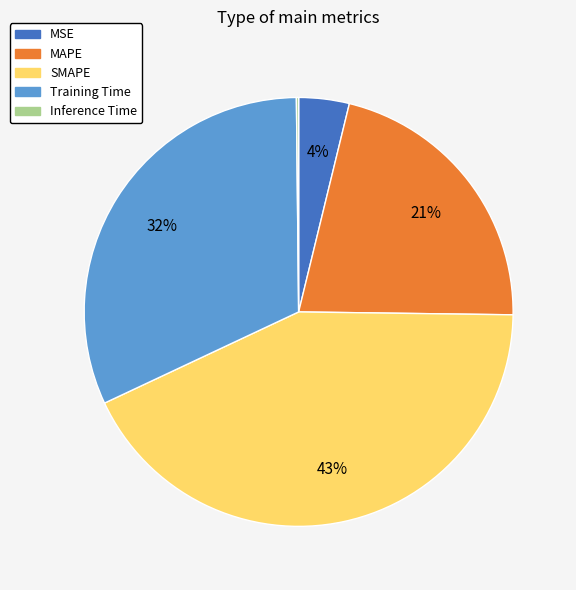

Does MAPE represent more than half of the total?

No